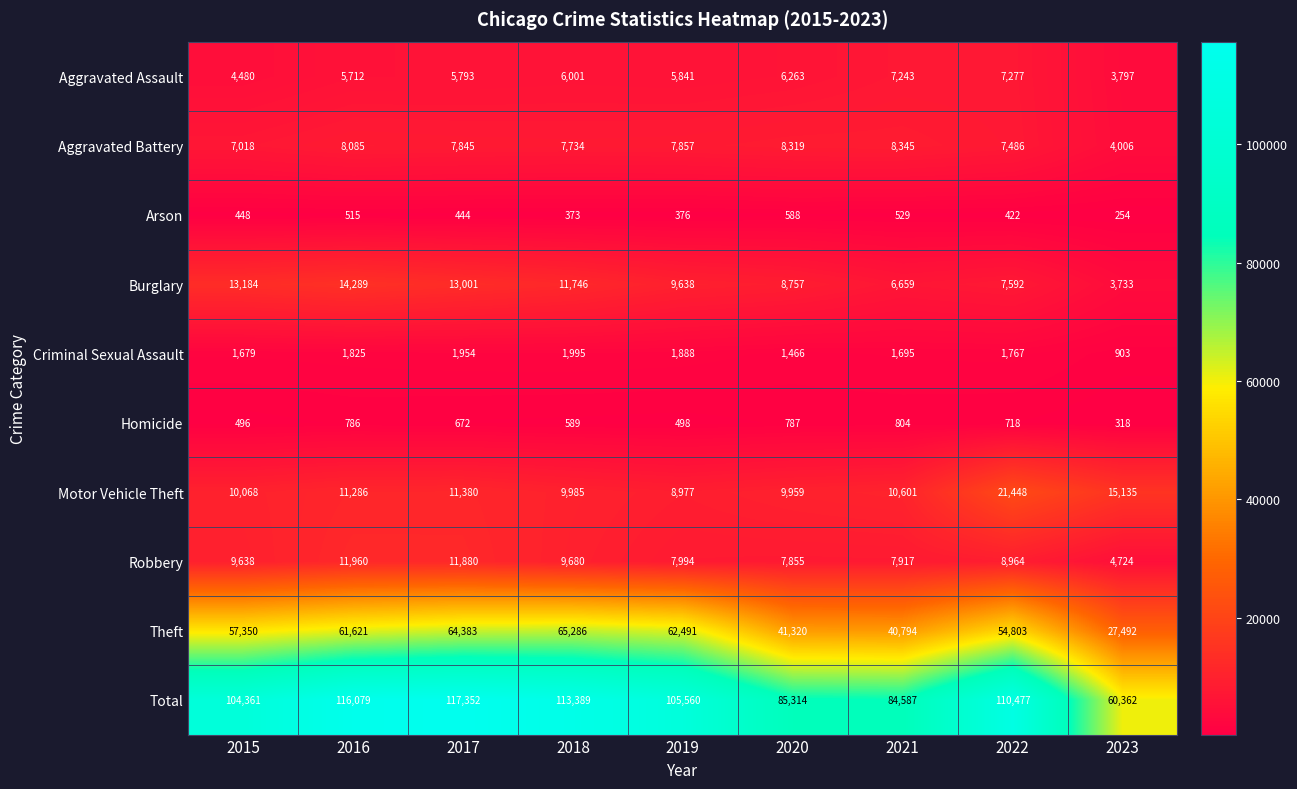

Which category has the highest value across all series?

2017